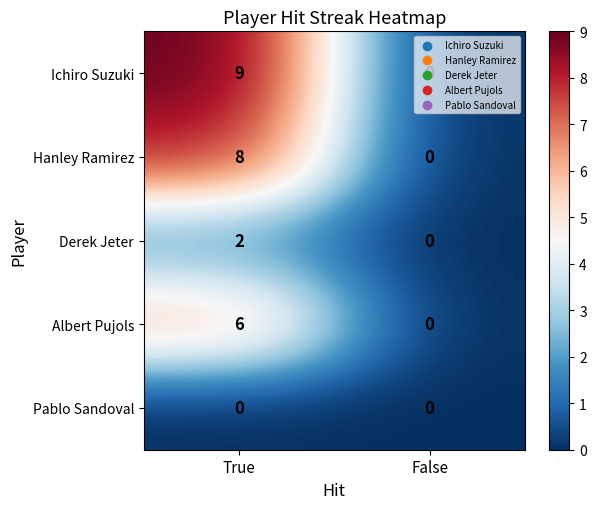

Which series has the largest range (max minus min)?

Ichiro Suzuki